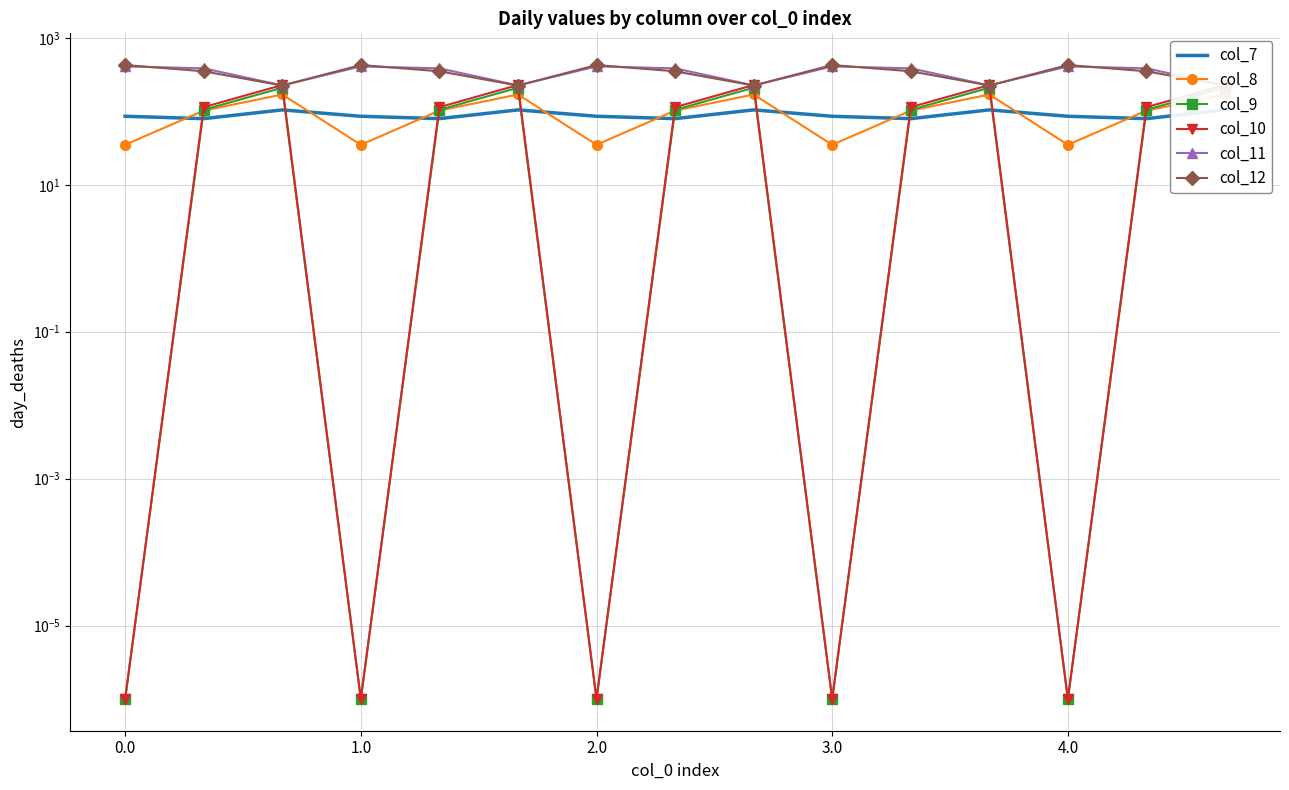

What is the average value of the col_8 series?

102.3